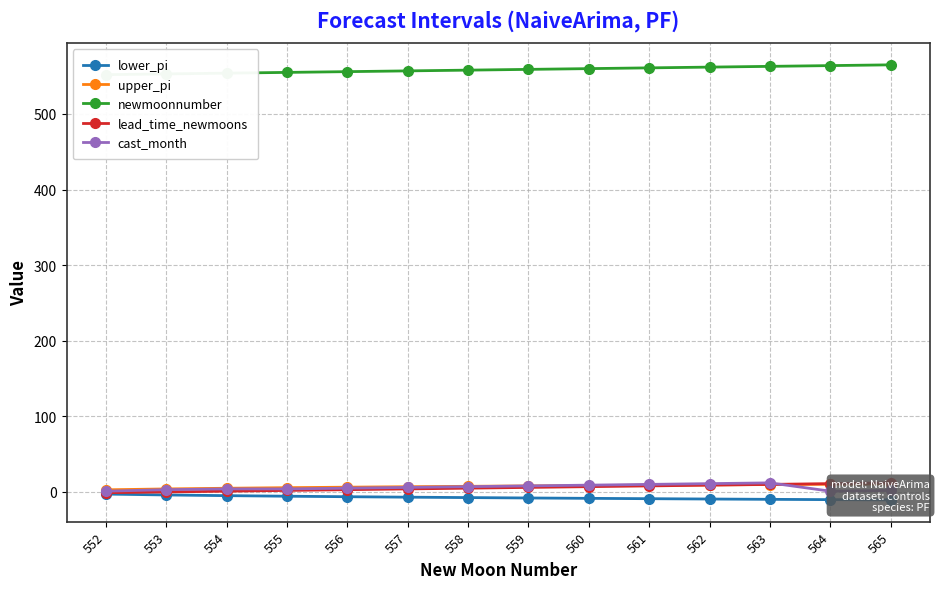

What is the spread (max minus min) of values at 561?

569.9